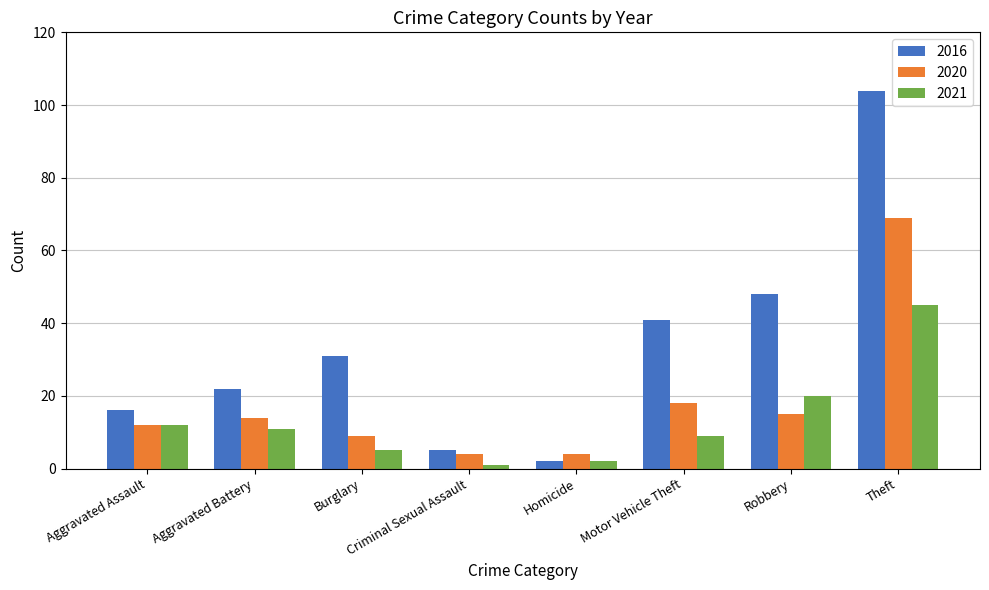

How many bars are there in each group?

3